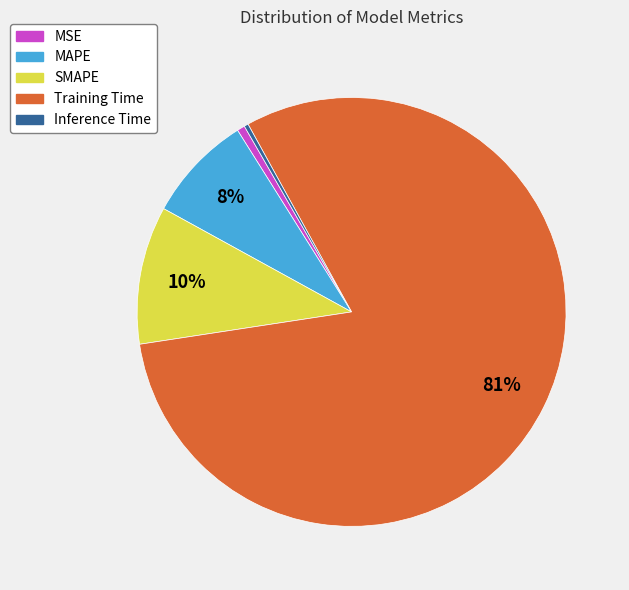

To the nearest percent, what is the average slice percentage?

20%